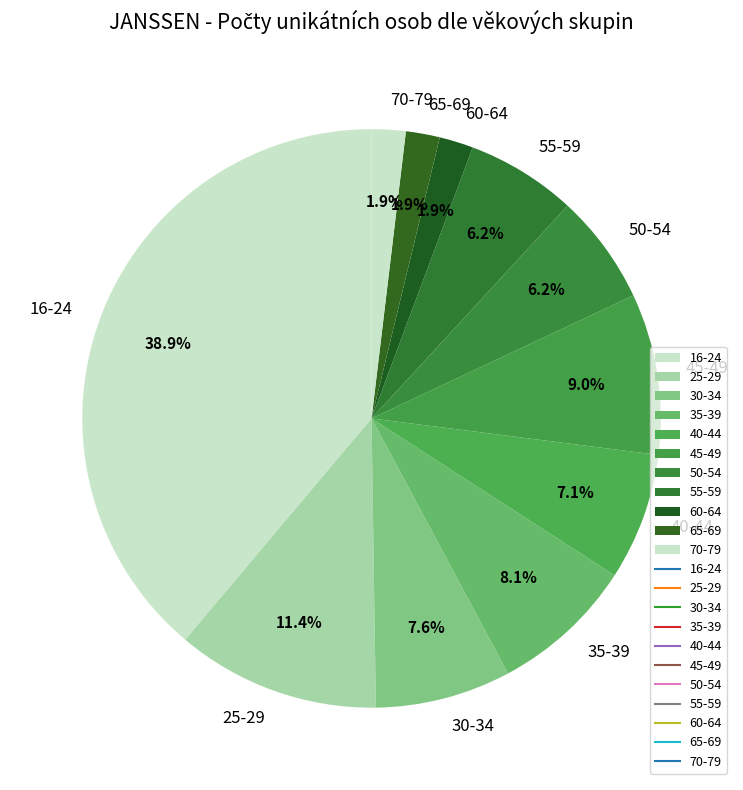

Count the number of slices in the pie.

11